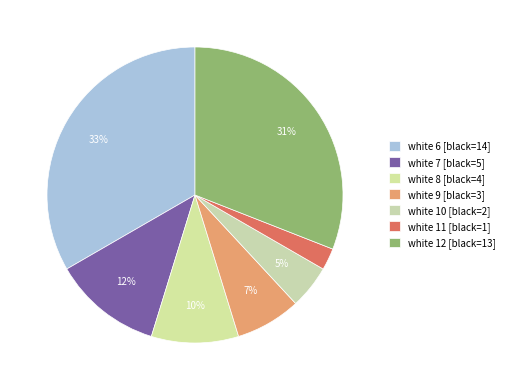

How many slices are in this pie chart?

7